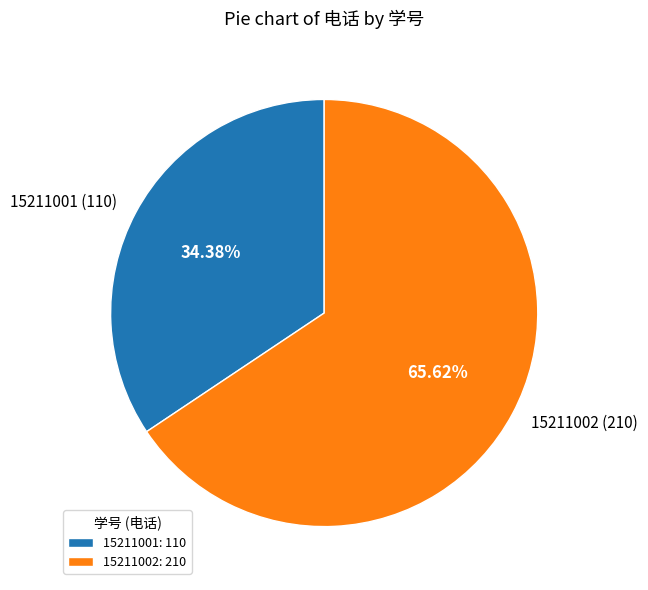

The 15211002 slice represents 54% of the pie. True or false?

False